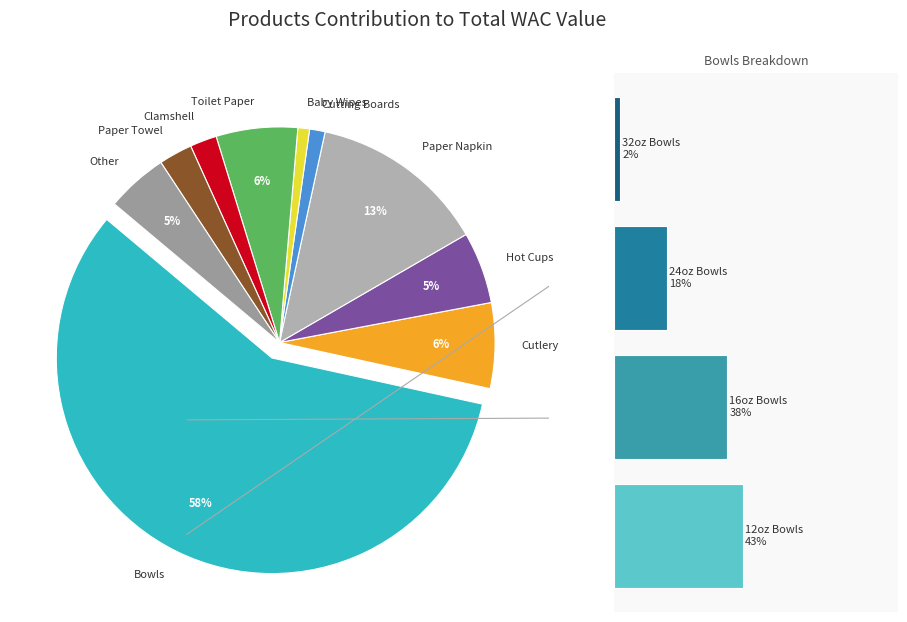

To the nearest percent, what percentage of the pie is Cutlery?

6%